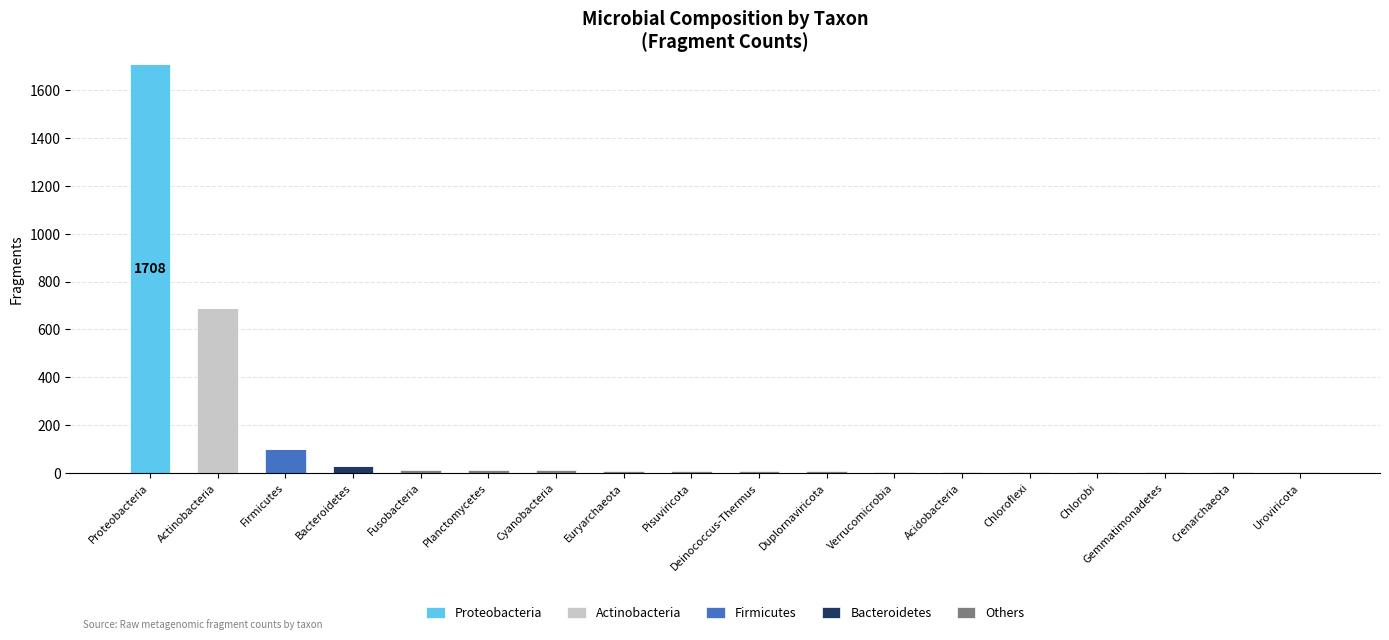

What is the highest value of the Proteobacteria series?

1708